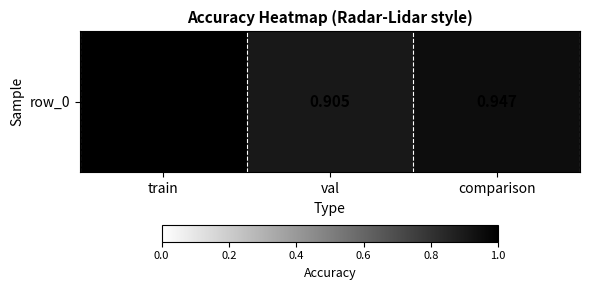

How many values are between 0 and 1?

3